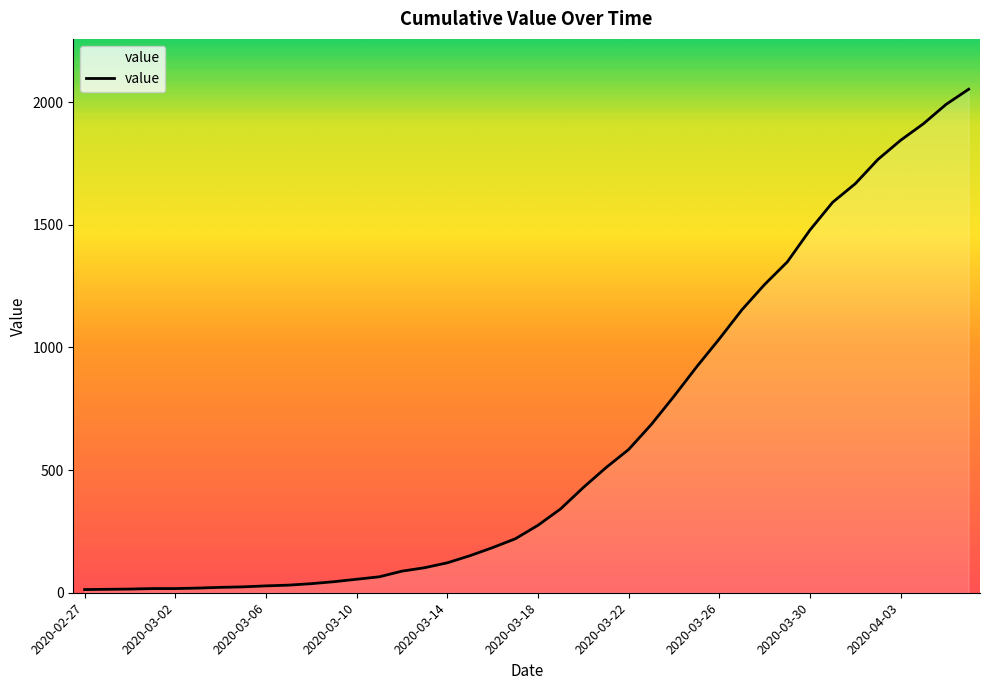

What is the greatest value displayed?

2053